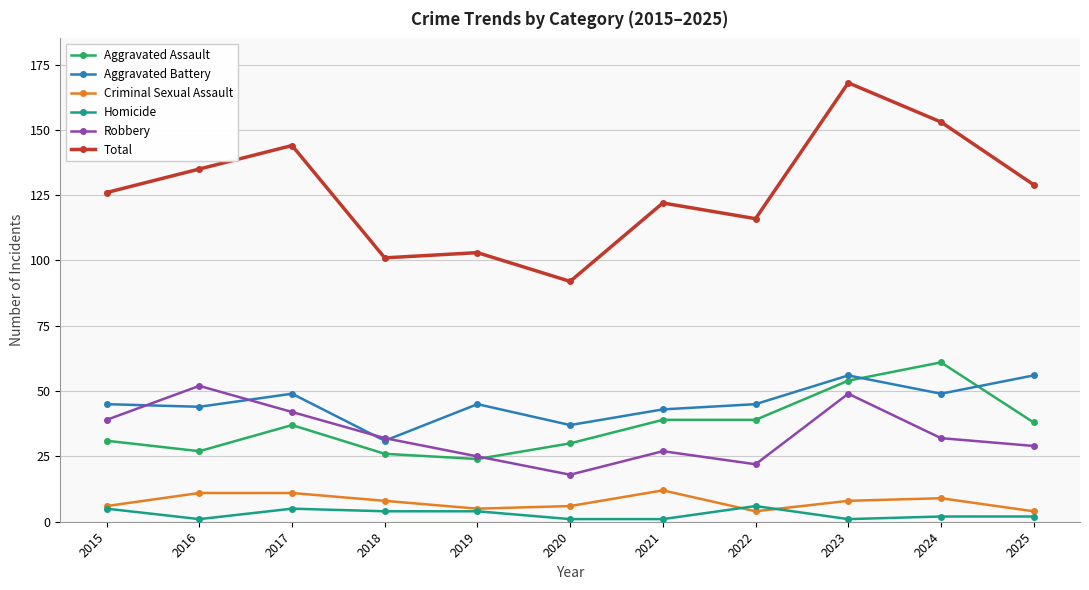

How many series are shown in this chart?

6